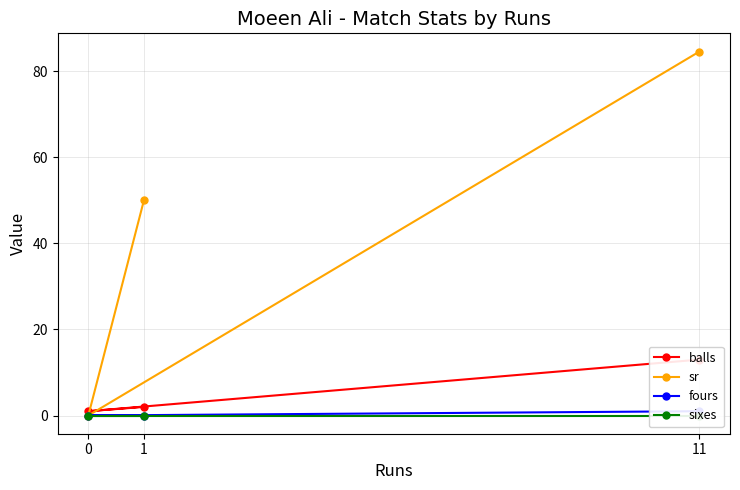

What is the difference between the balls values at 0 and 11?

12.0